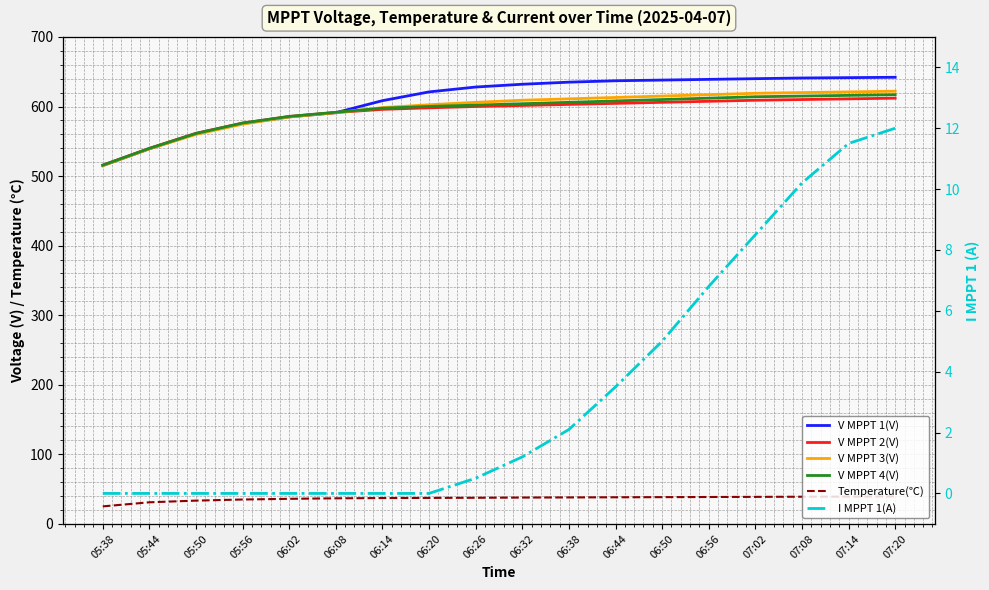

List the labels in order of V MPPT 3(V) value, smallest first.

05:38, 05:44, 05:50, 05:56, 06:02, 06:08, 06:14, 06:20, 06:26, 06:32, 06:38, 06:44, 06:50, 06:56, 07:02, 07:08, 07:14, 07:20